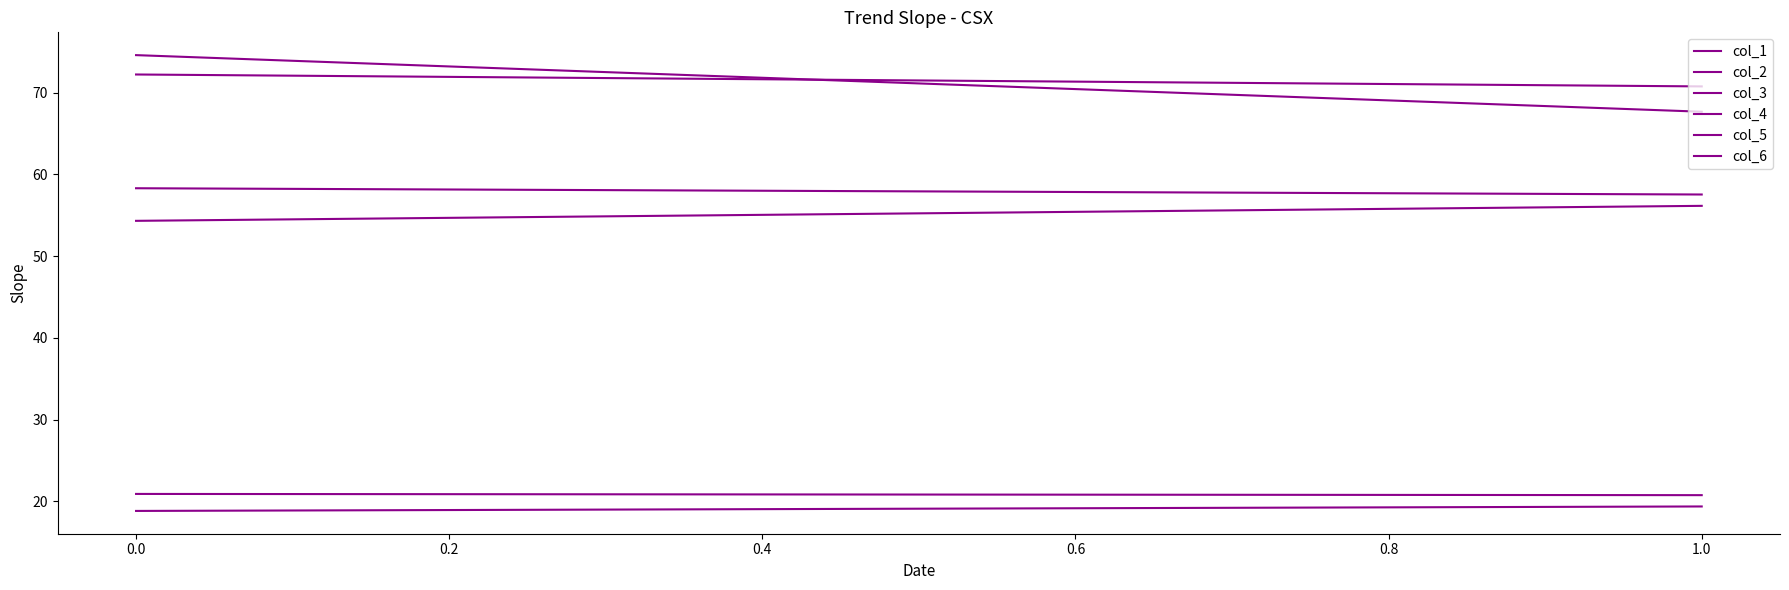

What is the maximum value for col_5?

20.9